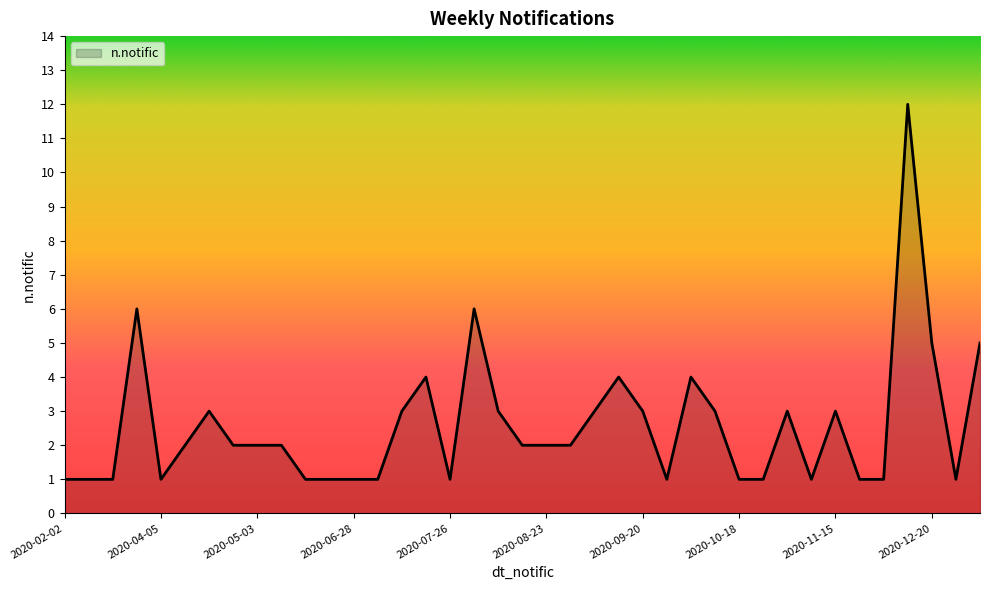

What is the greatest value displayed?

12